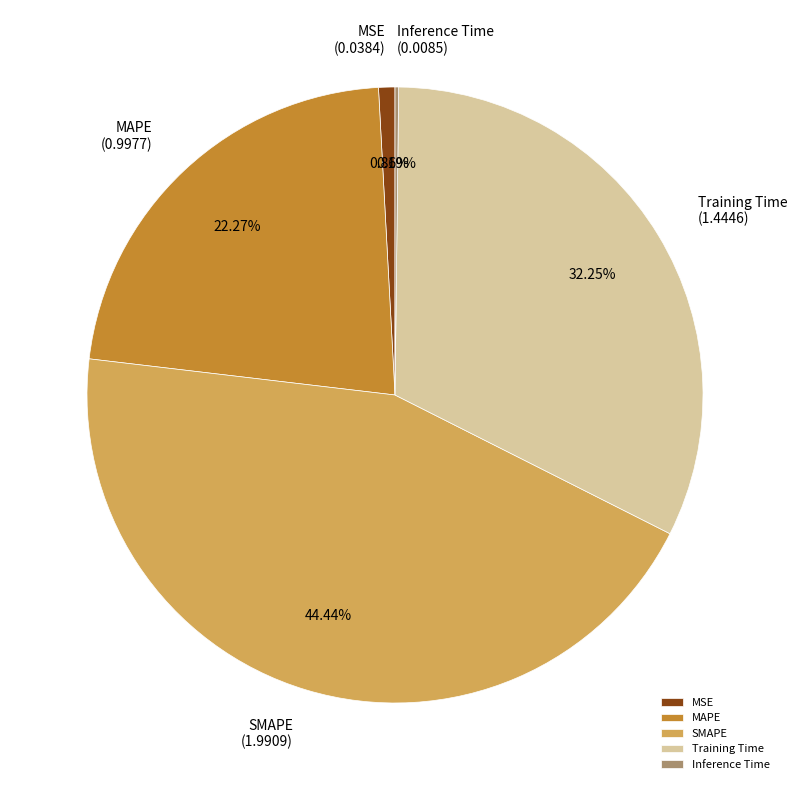

True or false: Training Time accounts for 32% of the total.

True